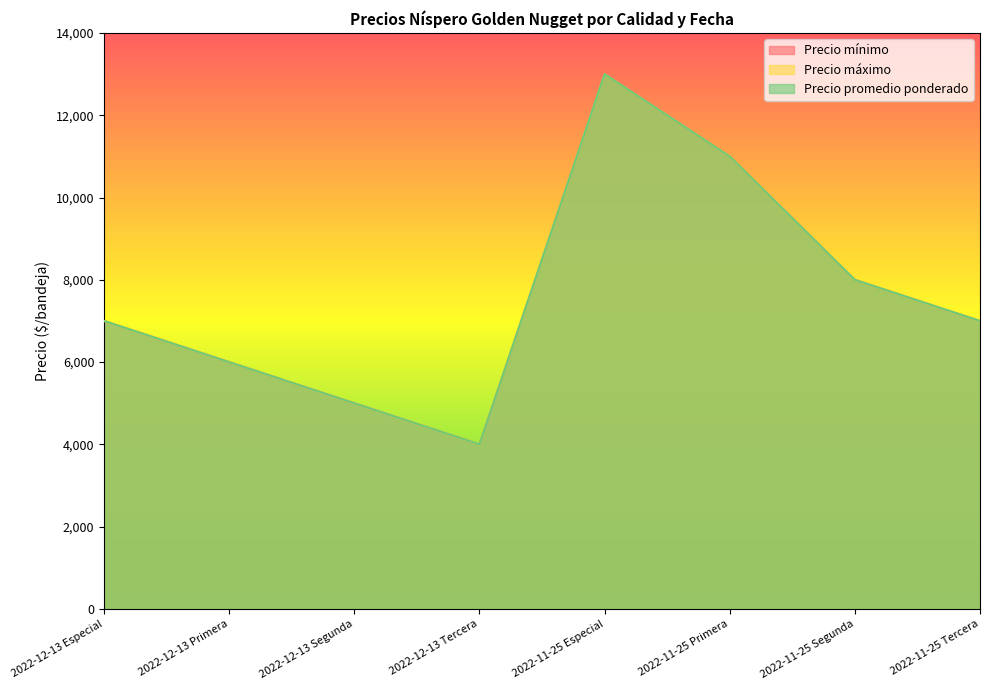

Reading left to right, extract all data points from this chart.

Precio mínimo: 7000	6000	5000	4000	13000	11000	8000	7000
Precio máximo: 7000	6000	5000	4000	13000	11000	8000	7000
Precio promedio ponderado: 7000	6000	5000	4000	13000	11000	8000	7000